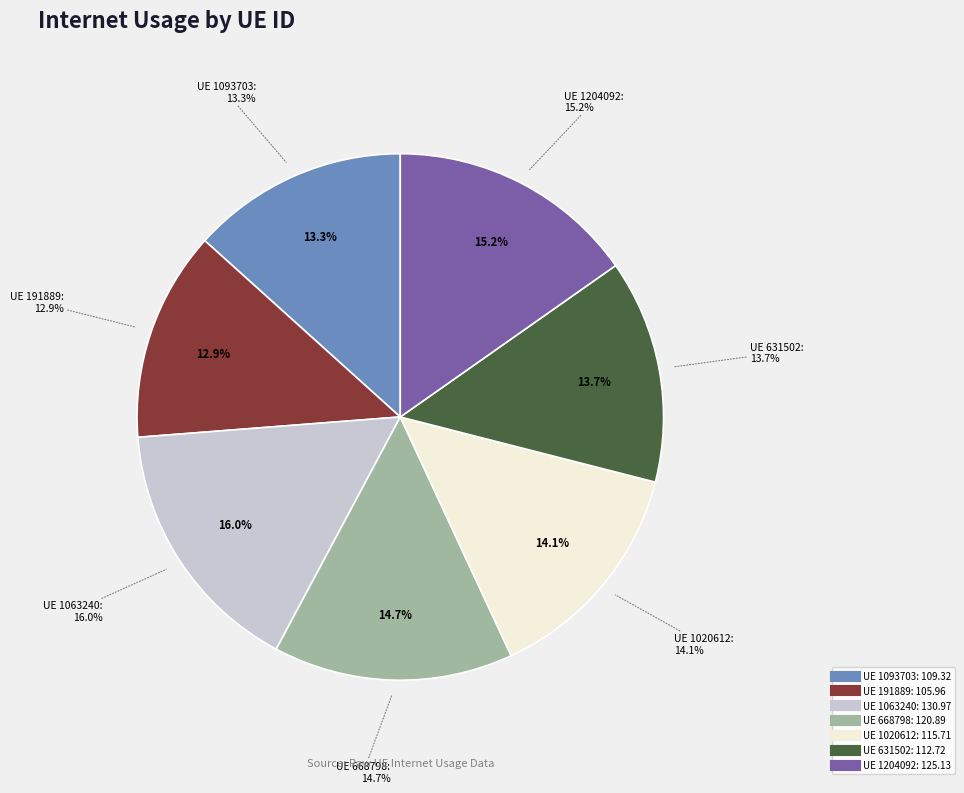

How many slices are in this pie chart?

7